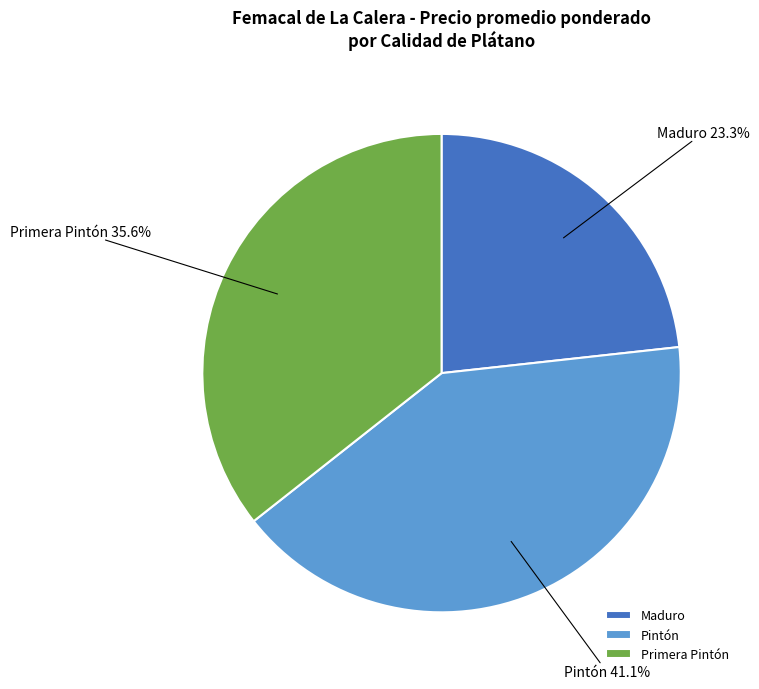

Which category has the biggest portion of the pie?

Pintón